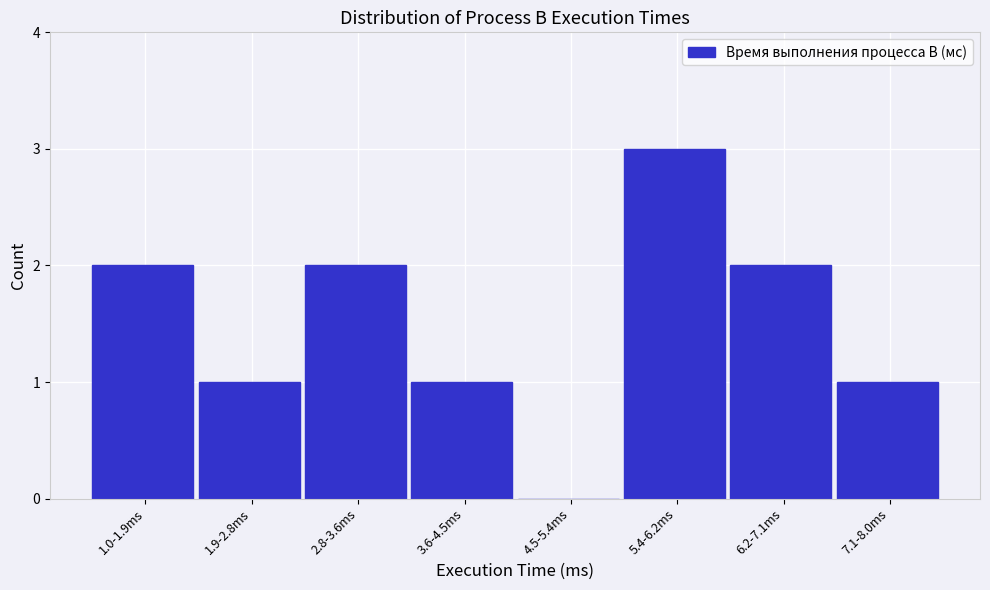

Reading left to right, transcribe all the data shown in this chart.

1.0-1.9ms=2	1.9-2.8ms=1	2.8-3.6ms=2	3.6-4.5ms=1	4.5-5.4ms=0	5.4-6.2ms=3	6.2-7.1ms=2	7.1-8.0ms=1